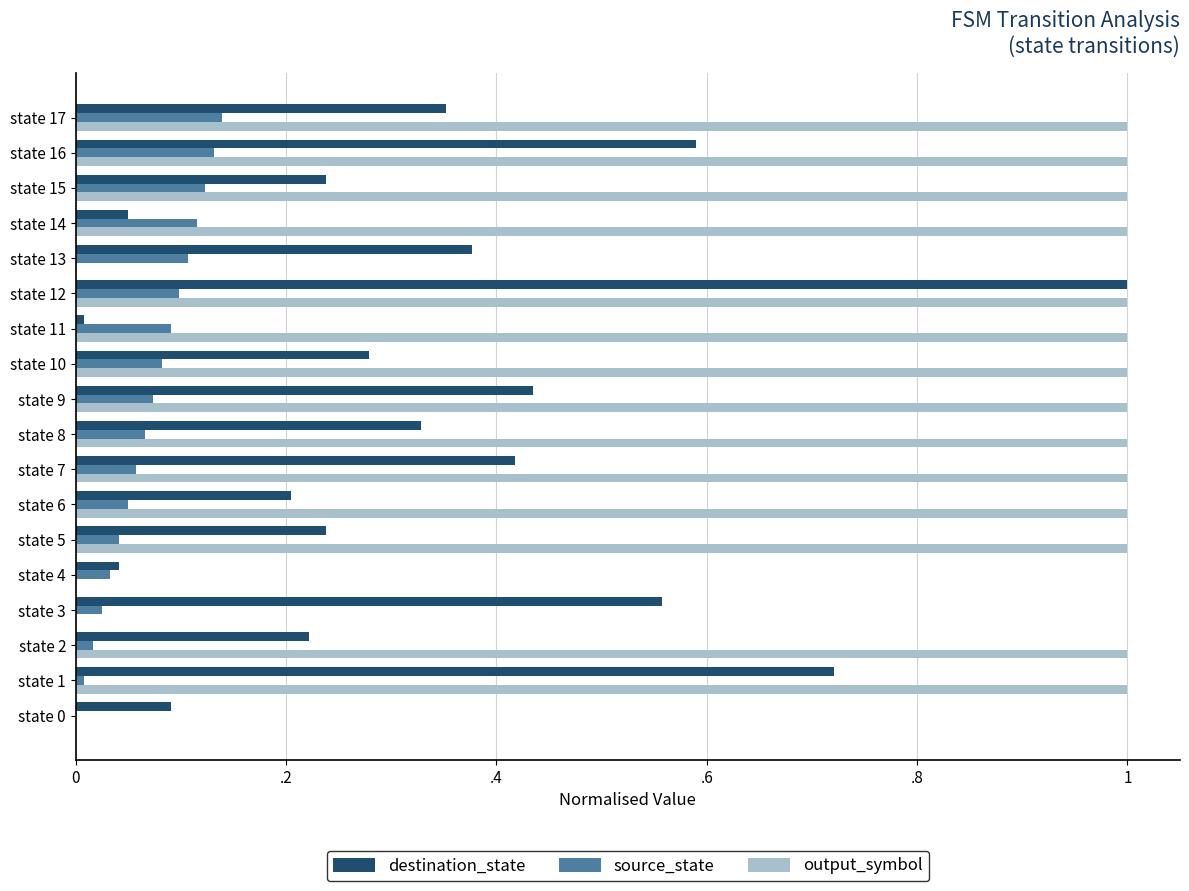

What are all the series names shown in the legend?

destination_state, source_state, output_symbol